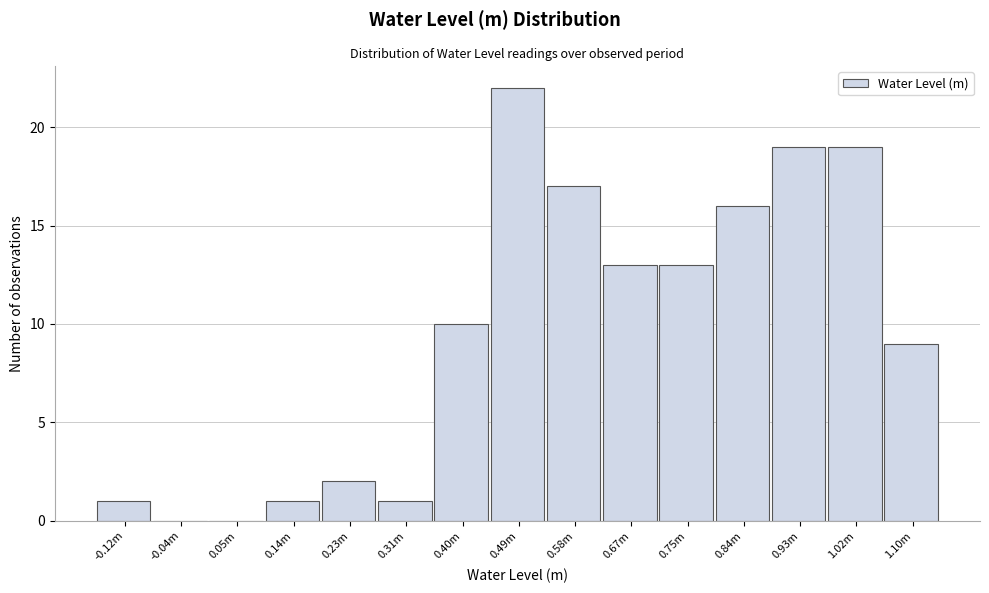

Which category has the highest value across all series?

0.49m